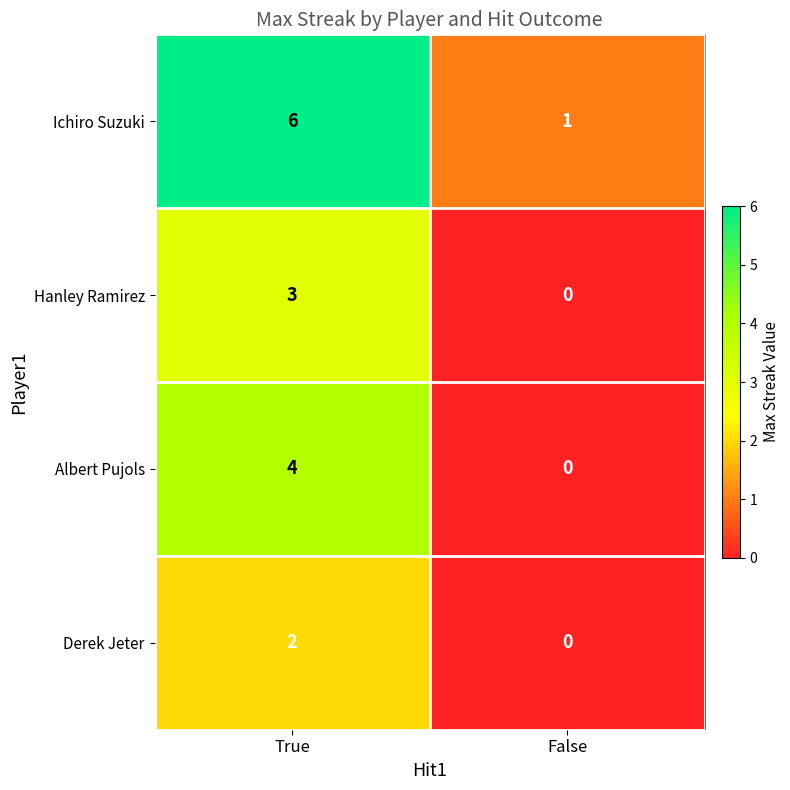

How many data points in Albert Pujols are less than 4?

1